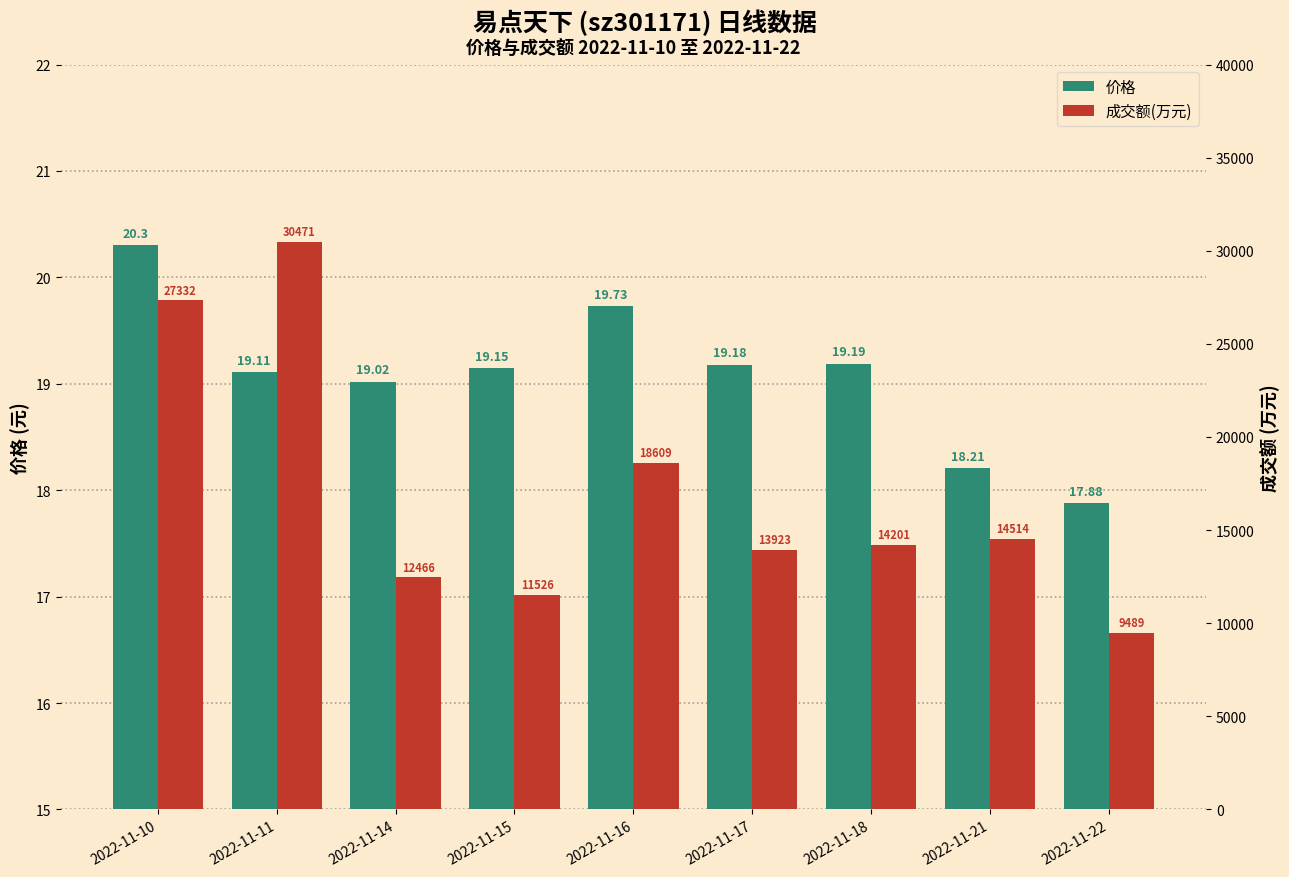

Rank the categories by 价格 value from highest to lowest.

2022-11-10, 2022-11-16, 2022-11-18, 2022-11-17, 2022-11-15, 2022-11-11, 2022-11-14, 2022-11-21, 2022-11-22